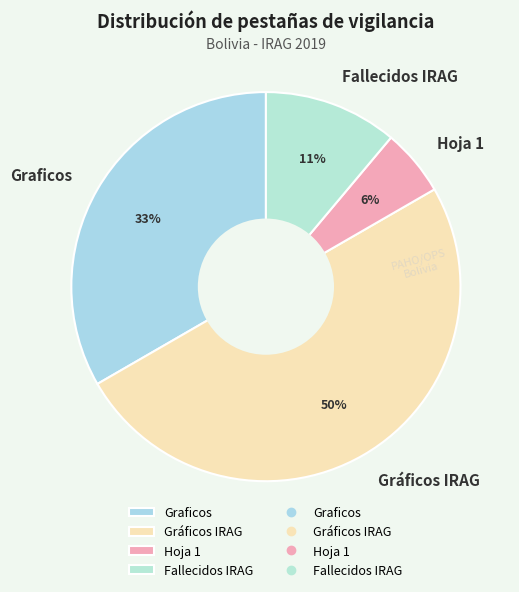

Which has a higher value, Hoja 1 or Fallecidos IRAG?

Fallecidos IRAG